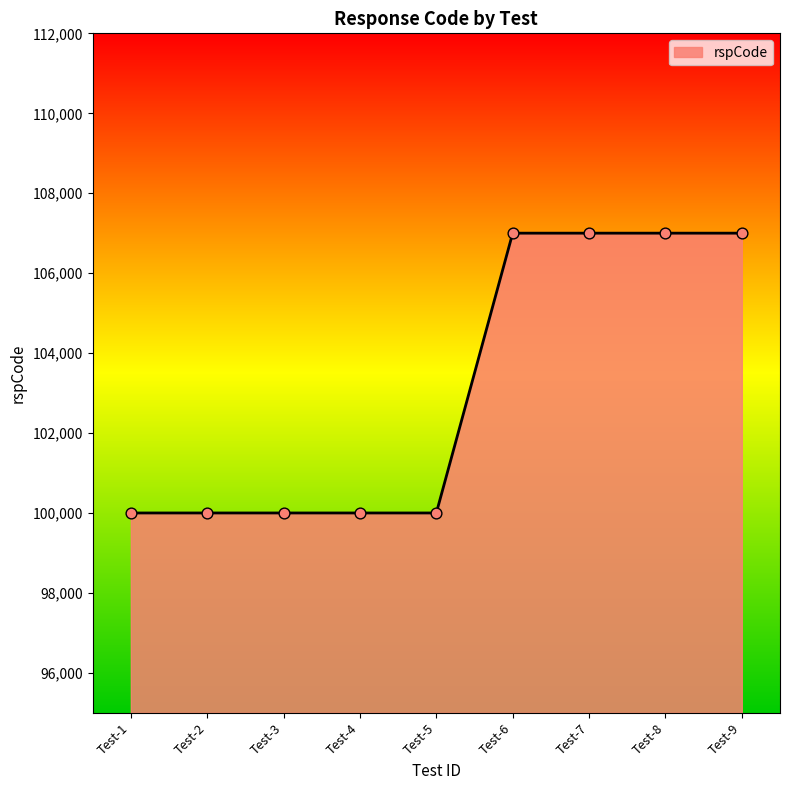

What is the ratio of the value at Test-5 to the value at Test-6?

0.9